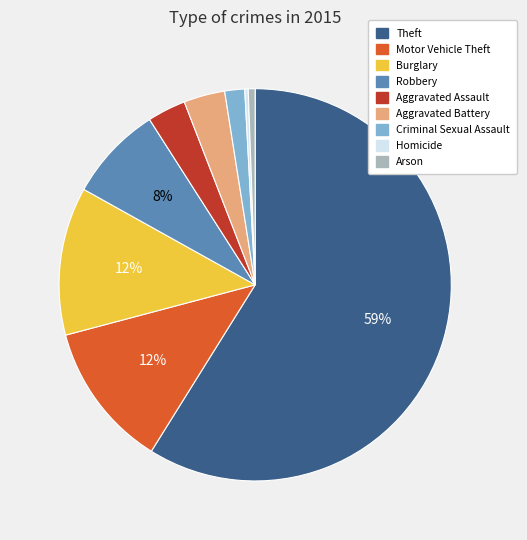

Do Motor Vehicle Theft and Theft together represent more than half of the pie?

Yes